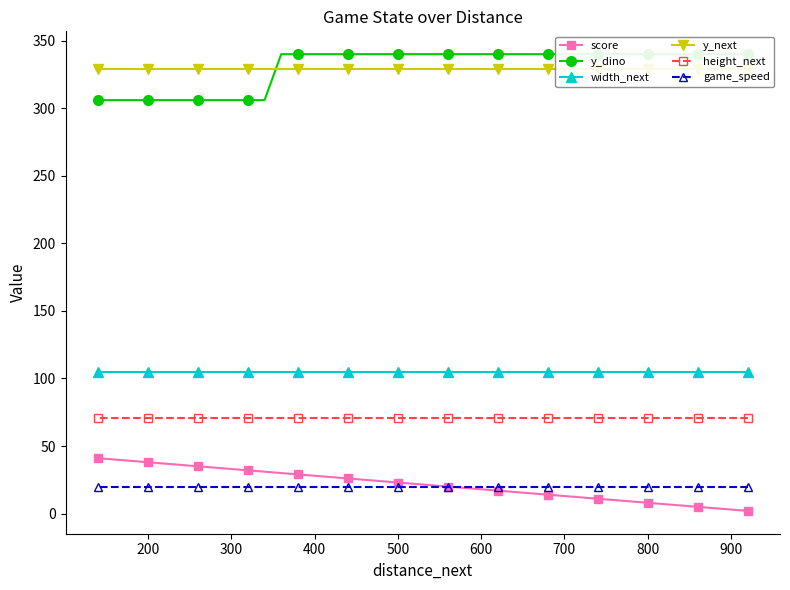

True or false: game_speed and height_next cross at least once.

False